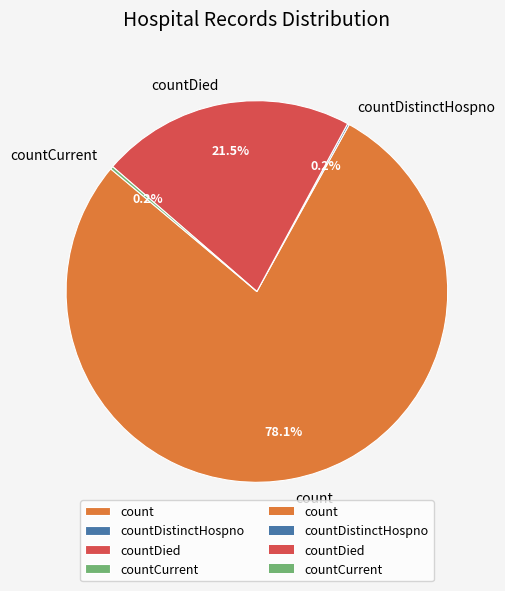

Is there a majority slice in this chart?

Yes